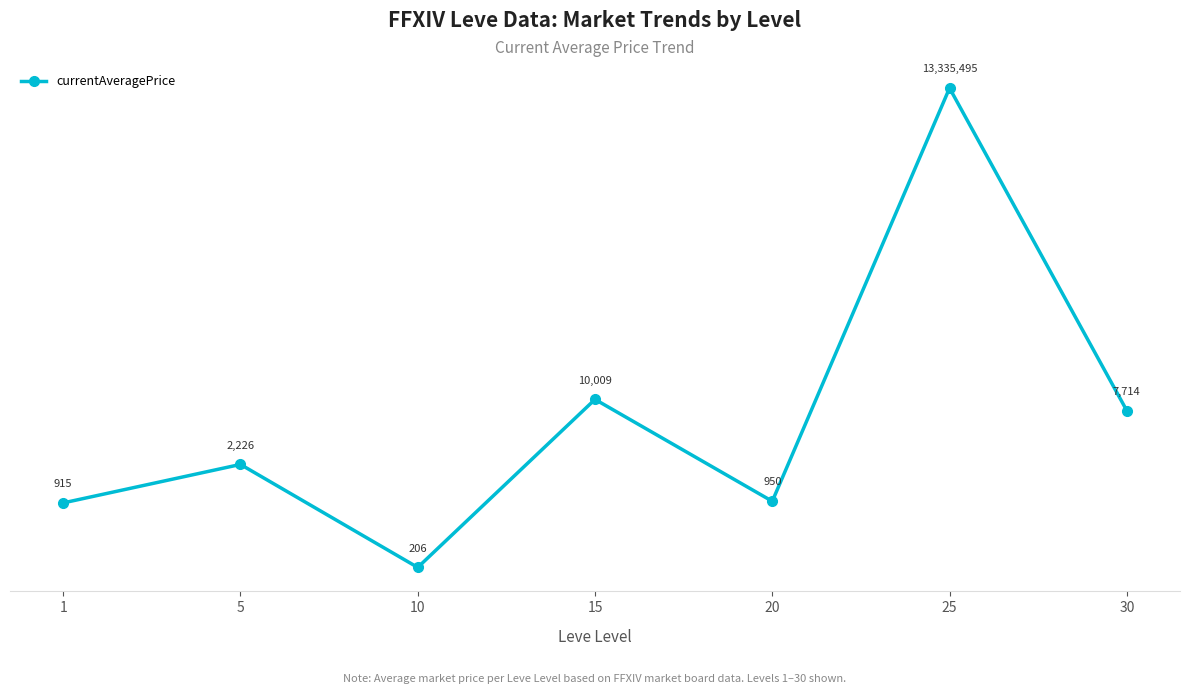

What is the sum of the values at 25 and 10?

13335701.0